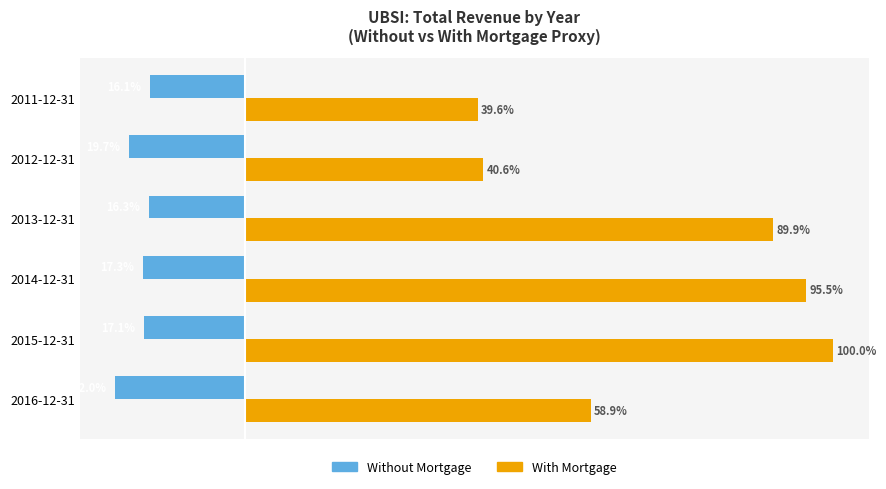

List the labels in order of Without Mortgage value, smallest first.

2016-12-31, 2012-12-31, 2014-12-31, 2015-12-31, 2013-12-31, 2011-12-31